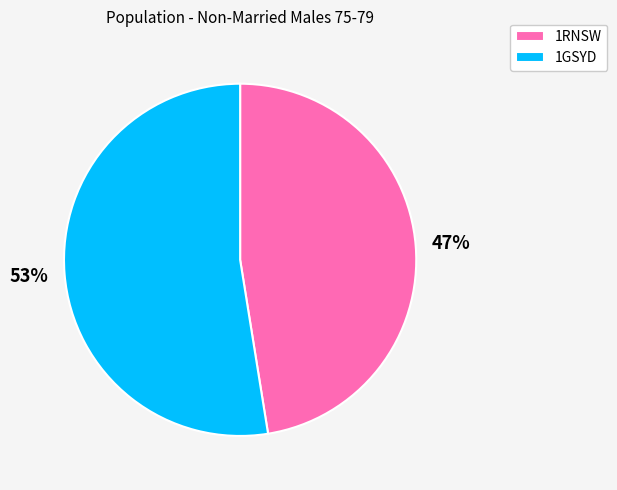

How many slices are in this pie chart?

2